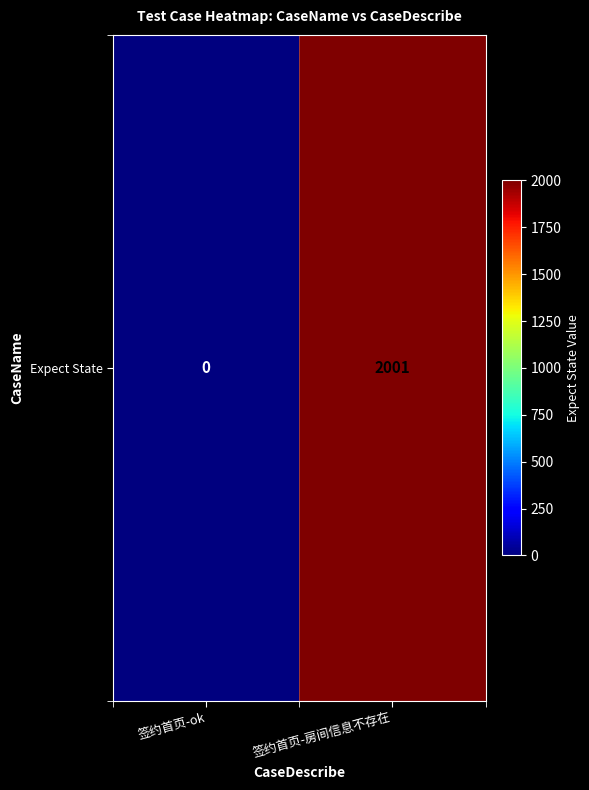

True or false: the data shows 1195 at 签约首页-ok.

False